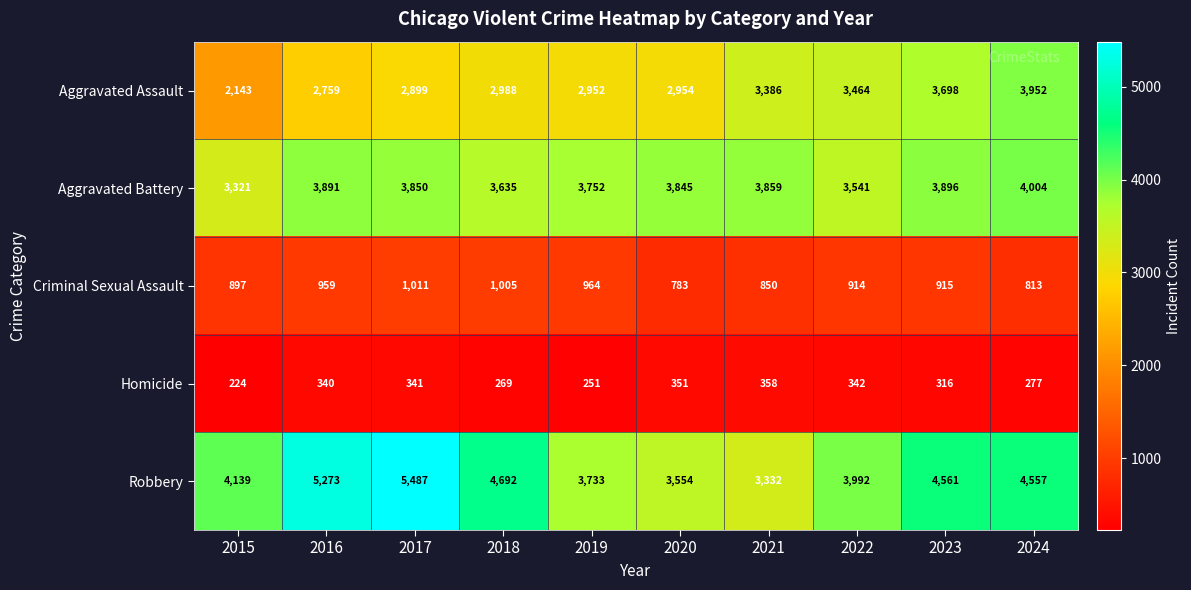

What is the difference between the Criminal Sexual Assault values at 2016 and 2018?

46